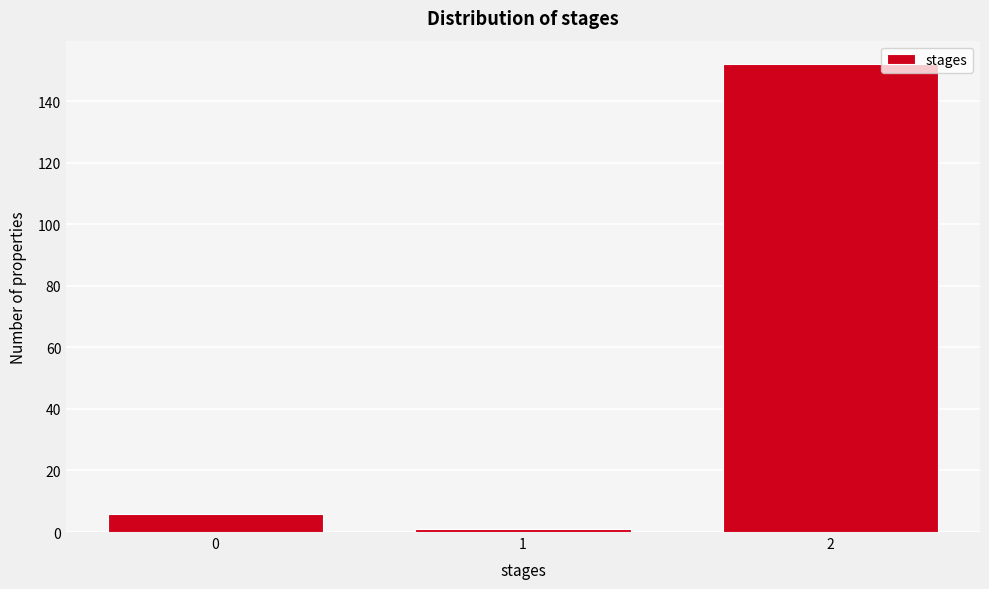

Reading left to right, what are all the values shown in this chart?

0=6	1=1	2=152